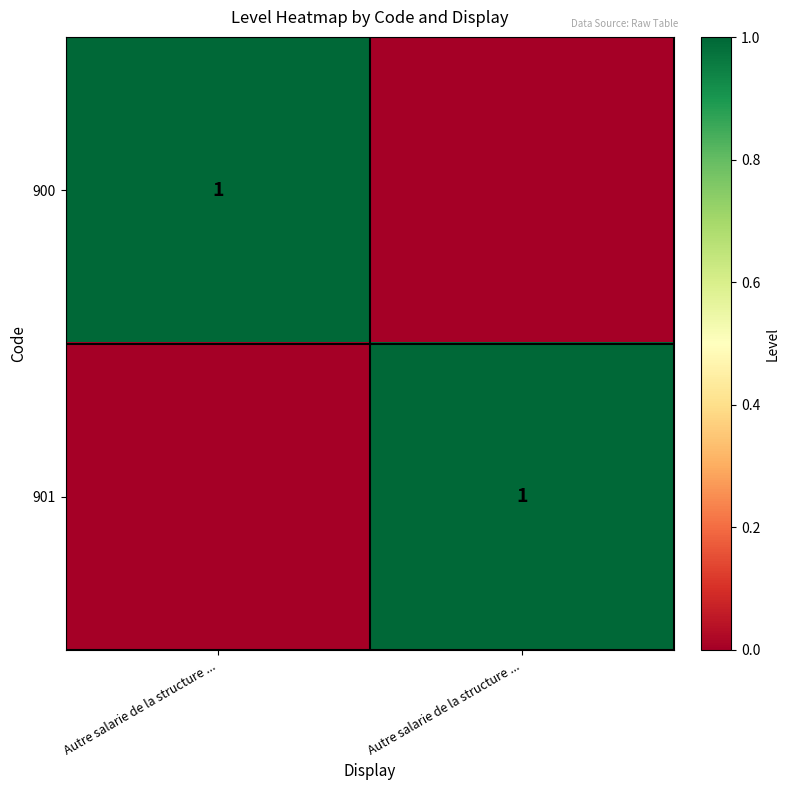

How many data points does each series have?

2